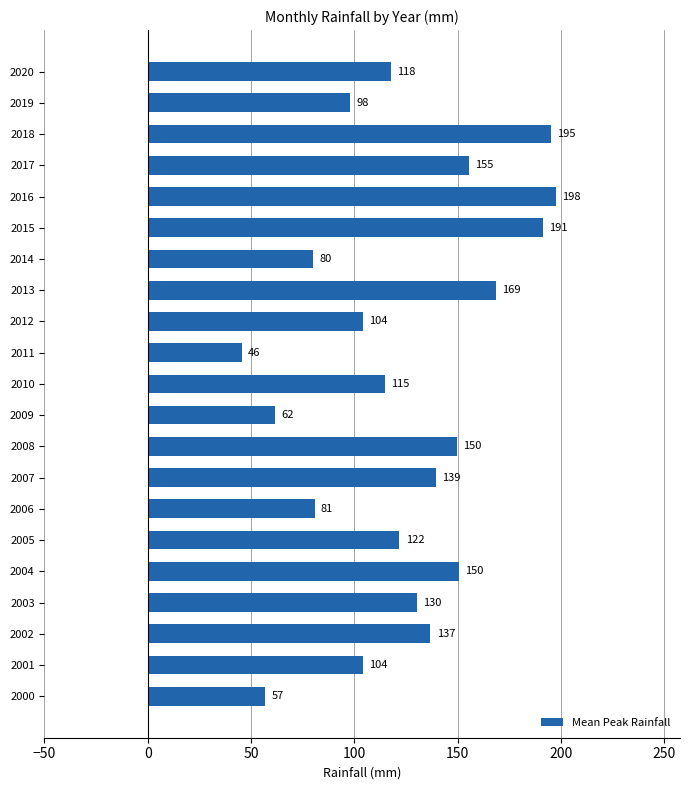

Which label corresponds to the smallest value in the chart?

2011